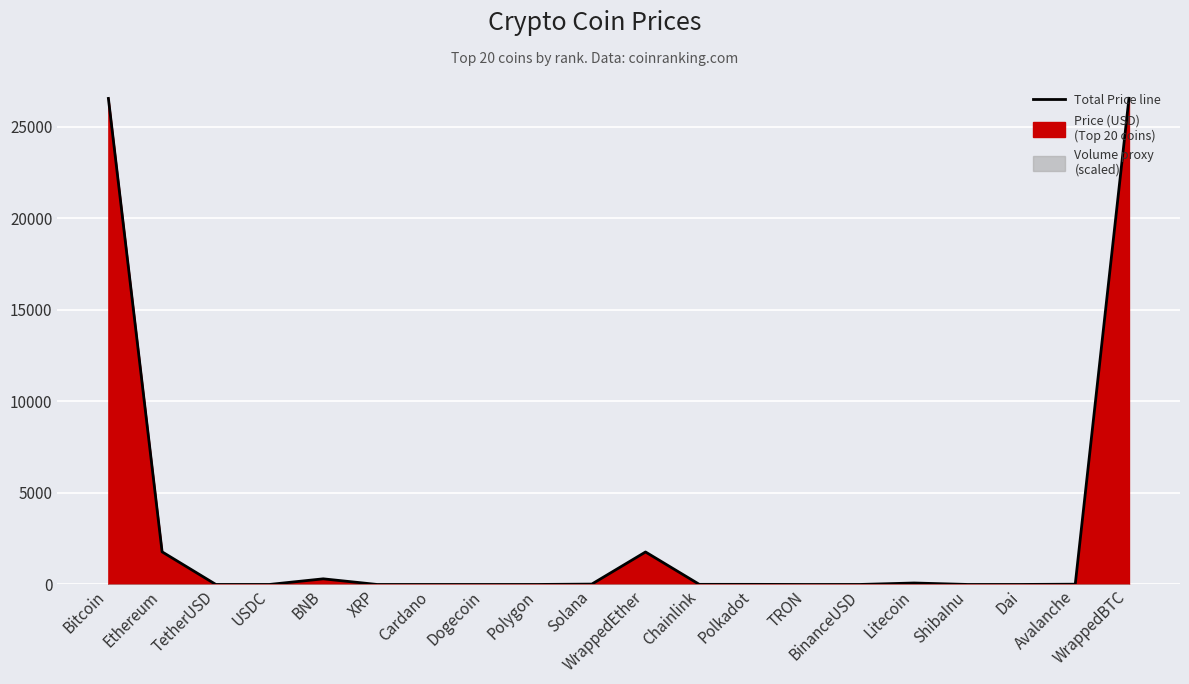

Reading right to left, what are all the values shown in this chart?

26548.2	15.1	1.0	0.0	79.7	1.0	0.1	5.3	6.5	1773.8	20.5	0.9	0.1	0.4	0.4	307.2	1.0	1.0	1781.2	26541.5